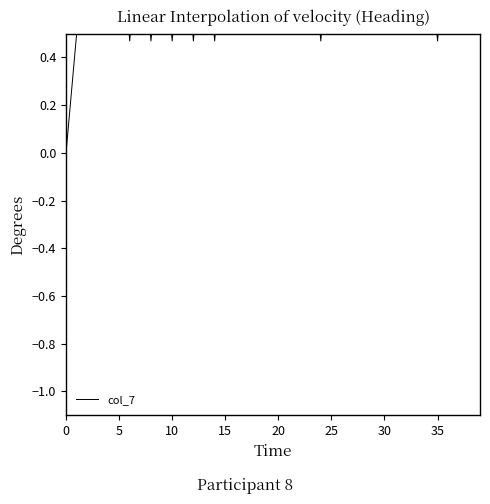

Reading left to right, transcribe all the data shown in this chart.

0.0	0.5	1.0	0.5	1.0	1.0	0.5	1.0	0.5	1.0	0.5	1.0	0.5	1.0	0.5	1.0	0.5	1.0	0.5	1.0	0.5	1.0	0.5	1.0	0.5	1.0	1.0	0.5	1.0	0.5	1.0	0.5	1.0	0.5	1.0	0.5	1.0	1.0	0.5	1.0